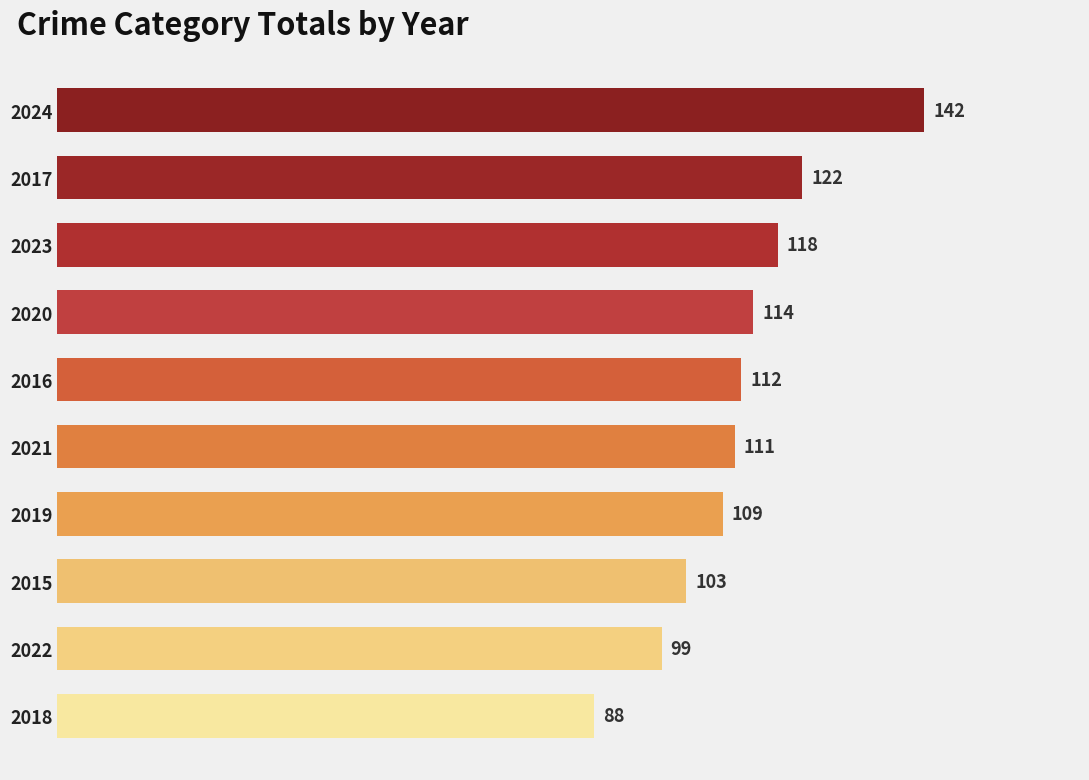

What is the ratio of the value at 2018 to the value at 2024?

0.6